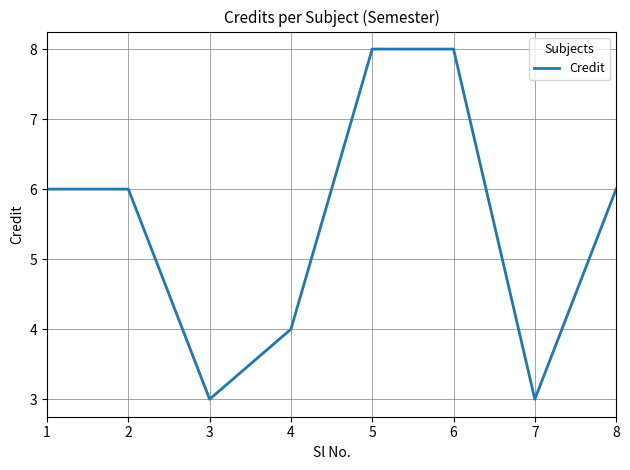

The value at 6 is 8. True or false?

True